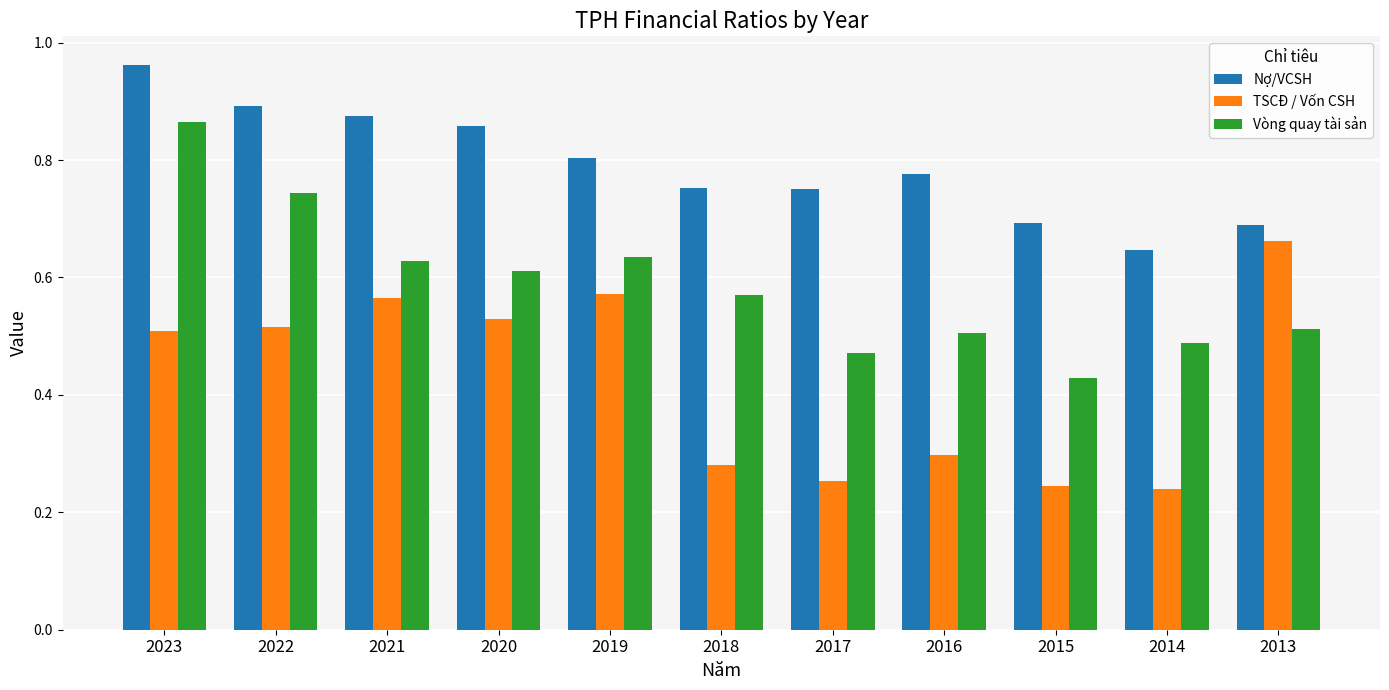

Rank the series by their average value, from lowest to highest.

TSCĐ / Vốn CSH, Vòng quay tài sản, Nợ/VCSH